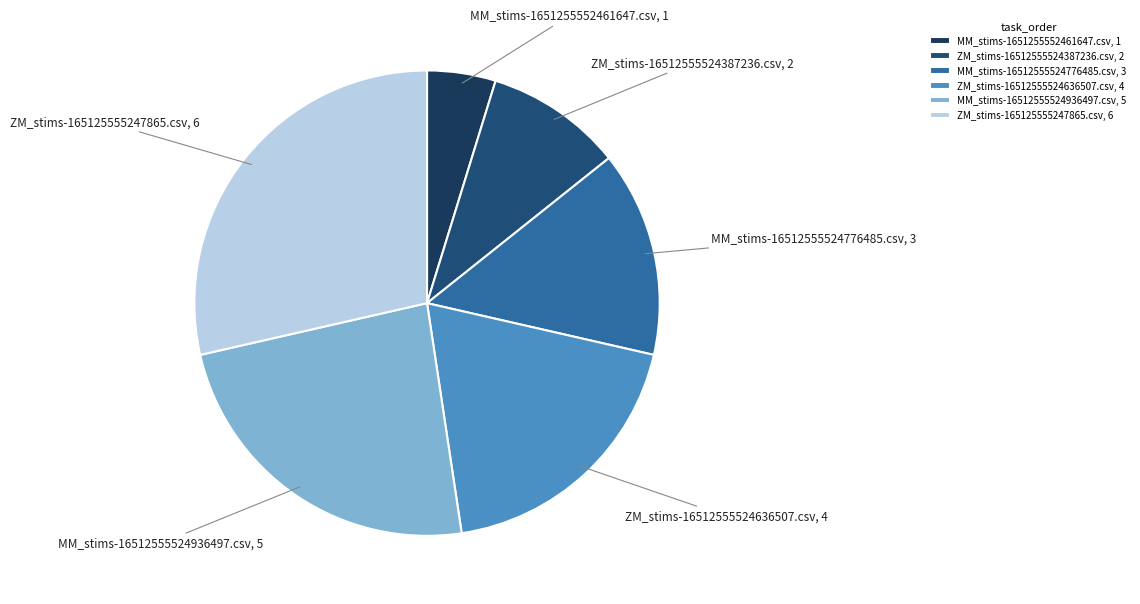

What is the ratio of the value at ZM_stims-165125555247865.csv, 6 to the value at ZM_stims-16512555524636507.csv, 4?

1.5